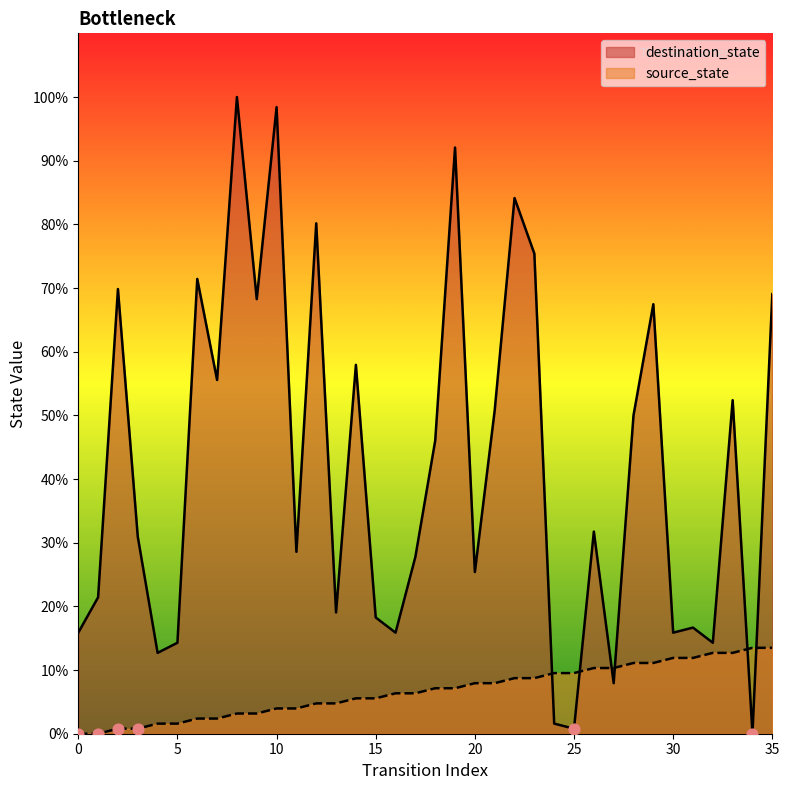

At which category is the sum across all series the highest?

8